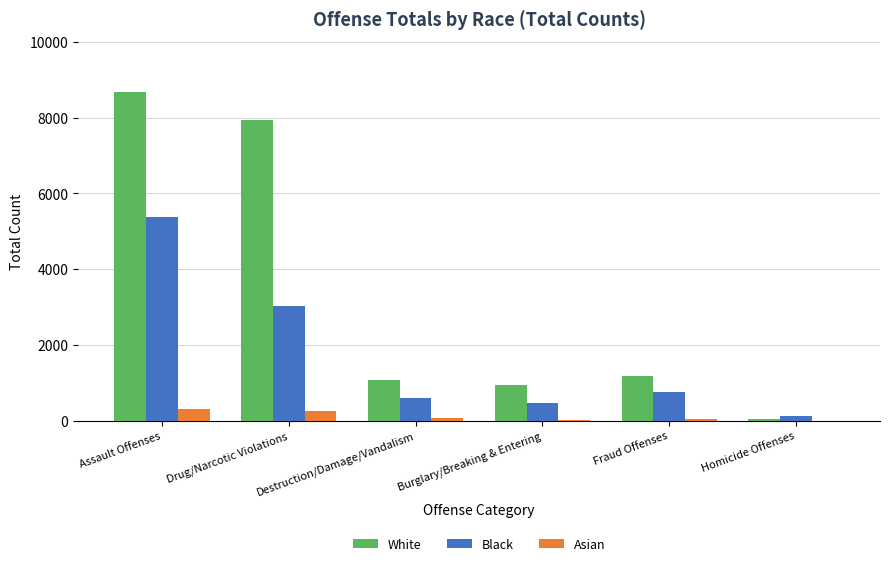

What is the sum of all Asian values?

697